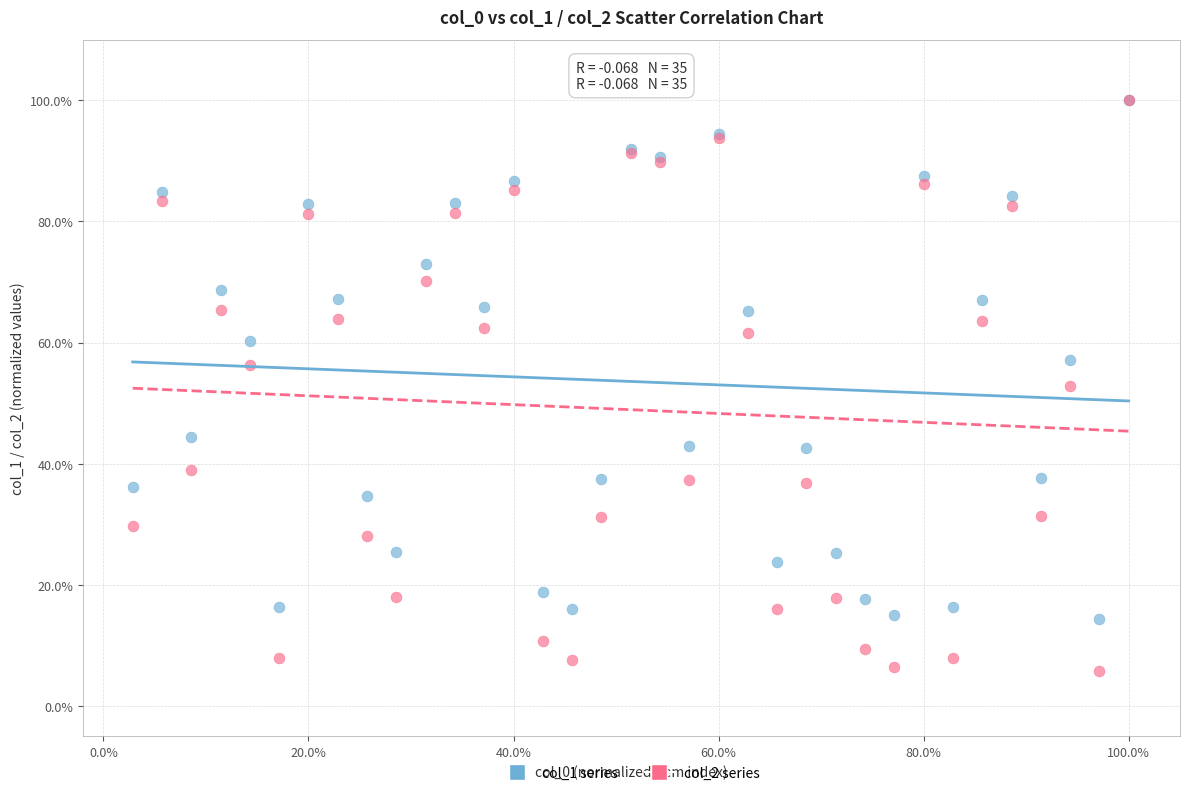

What are all the series names shown in the legend?

col_1 series, col_2 series